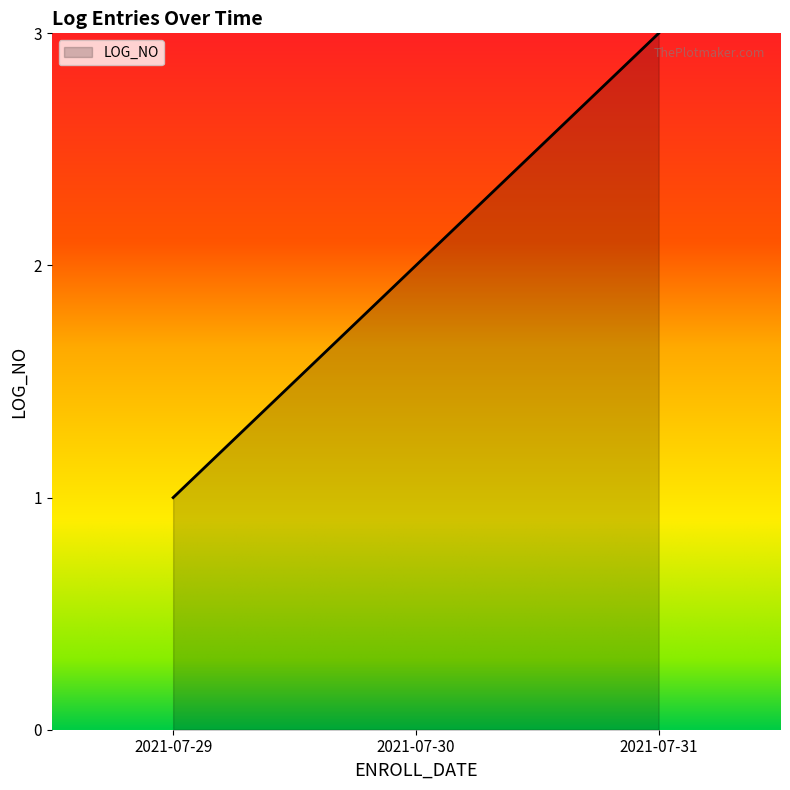

Rank the categories by value from highest to lowest.

2021-07-31, 2021-07-30, 2021-07-29